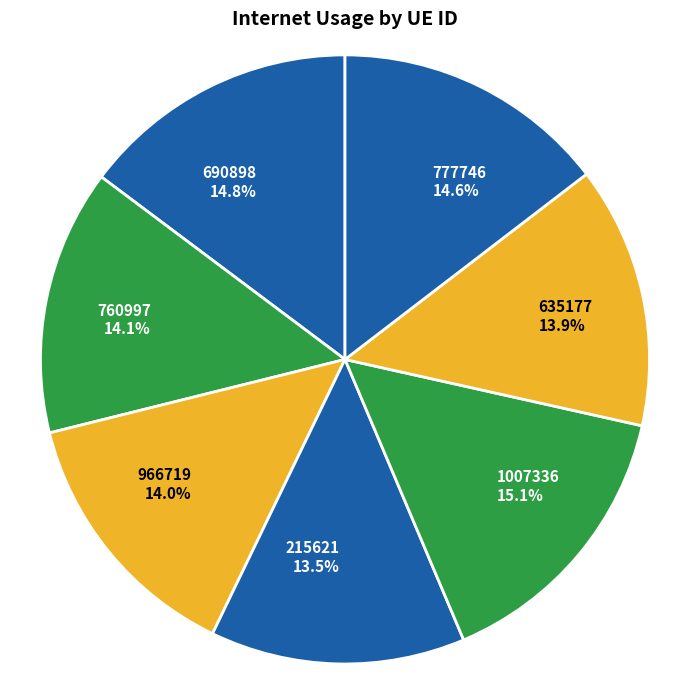

Is it true that 690898 is 15% of the pie?

True